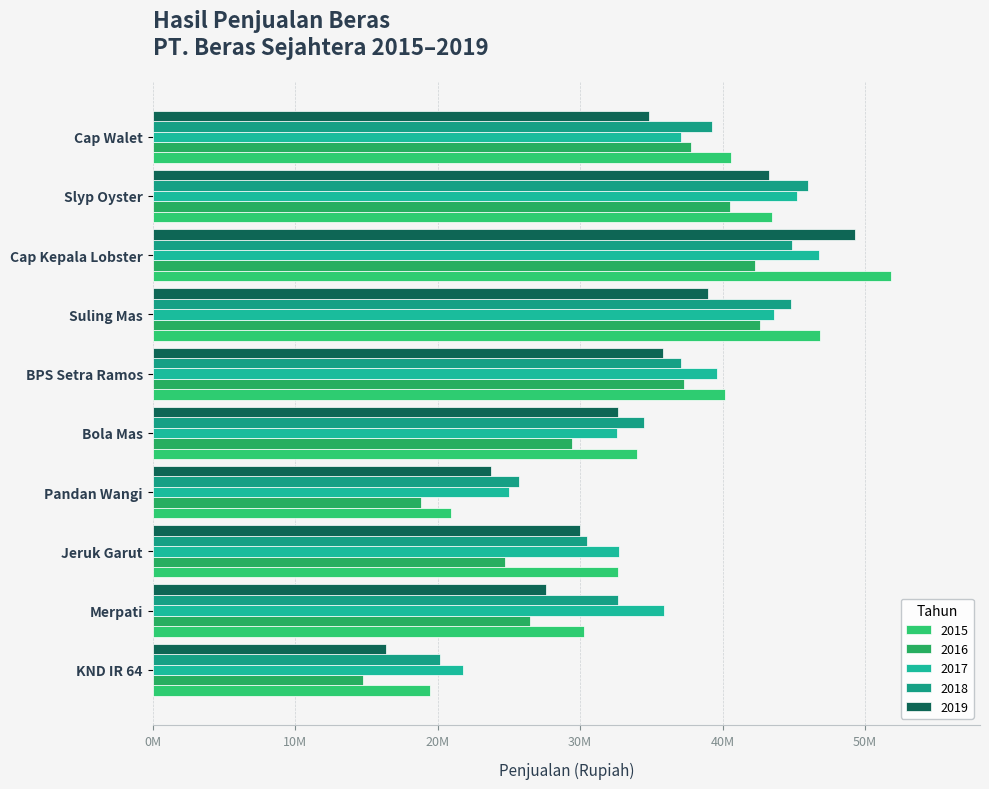

Is the value of 2015 at Bola Mas greater than the value of 2018 at Slyp Oyster?

No